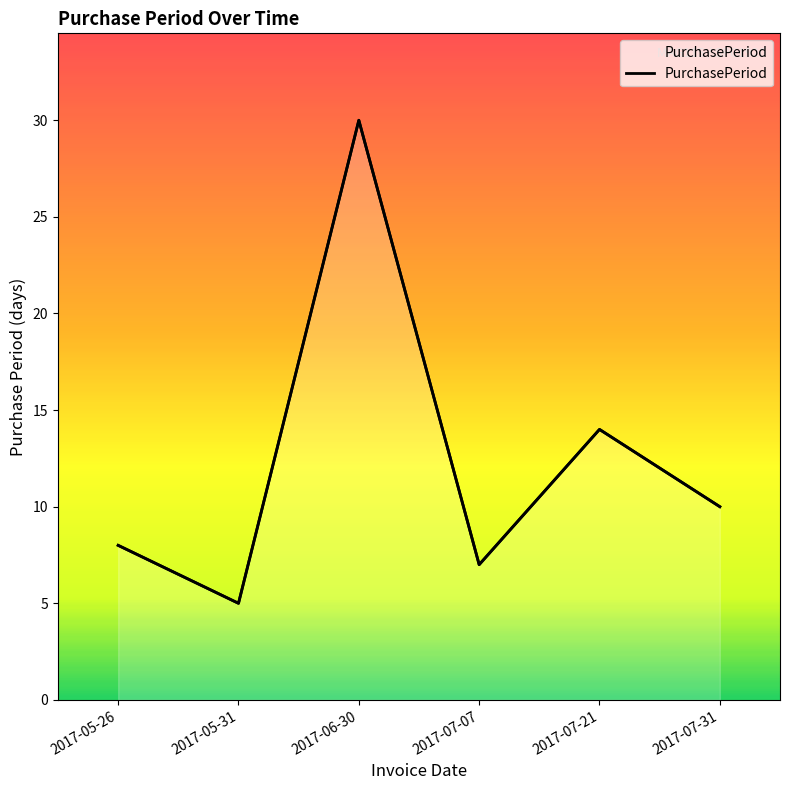

Does the chart display data point markers on the line(s)?

No